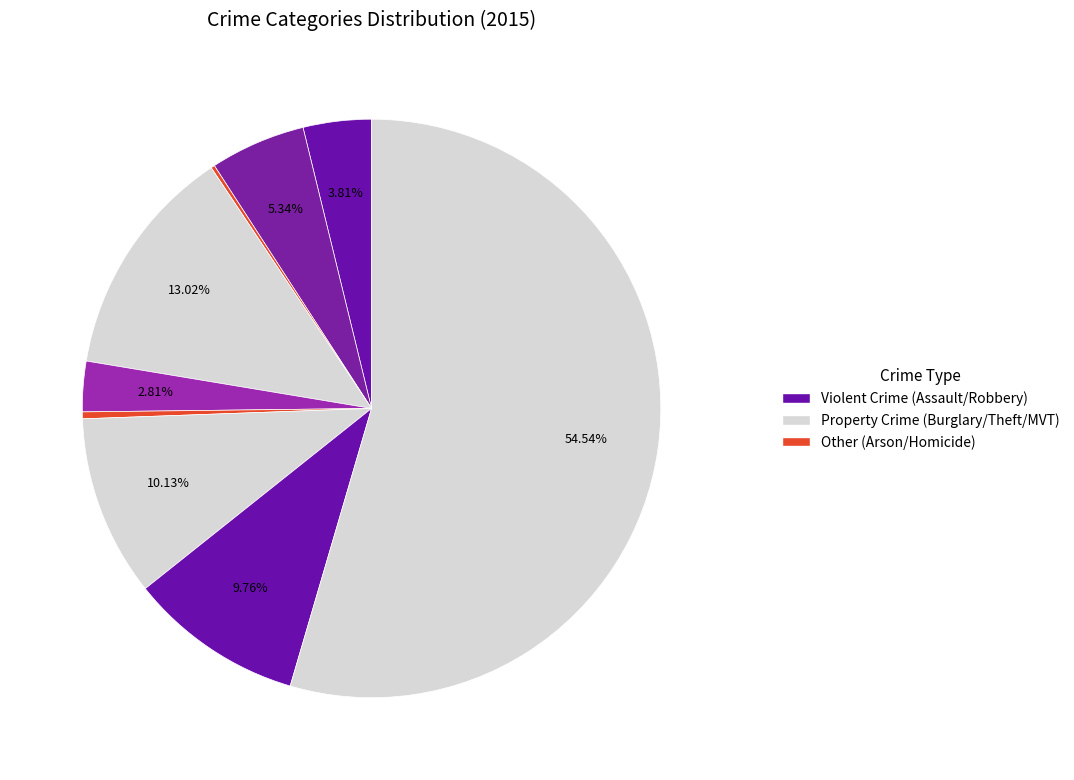

Which slice is the smallest?

Arson